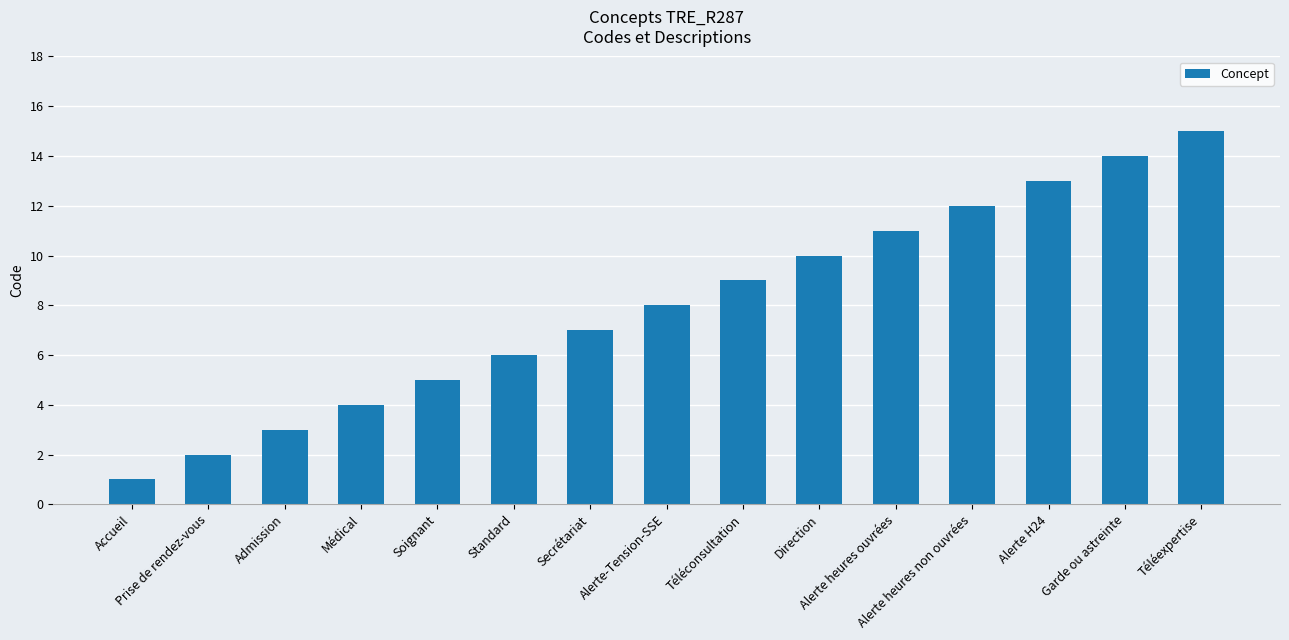

What is the change in value from Admission to Alerte heures ouvrées?

+8